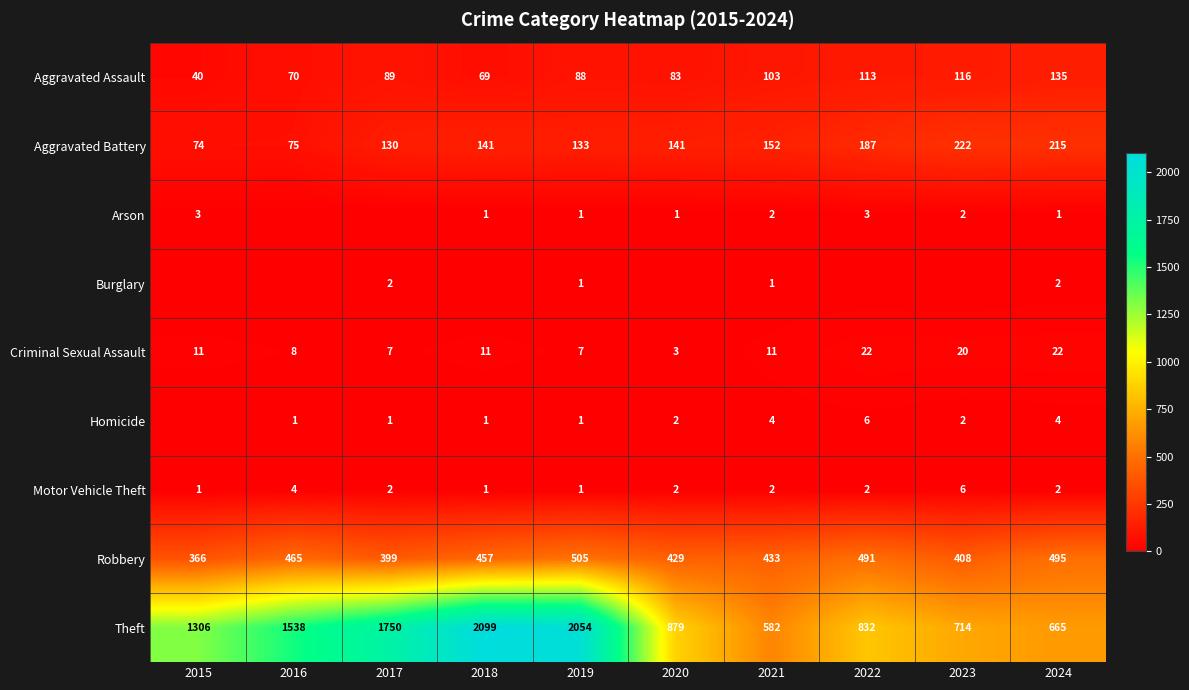

What is the difference between the highest and lowest values at 2021?

581